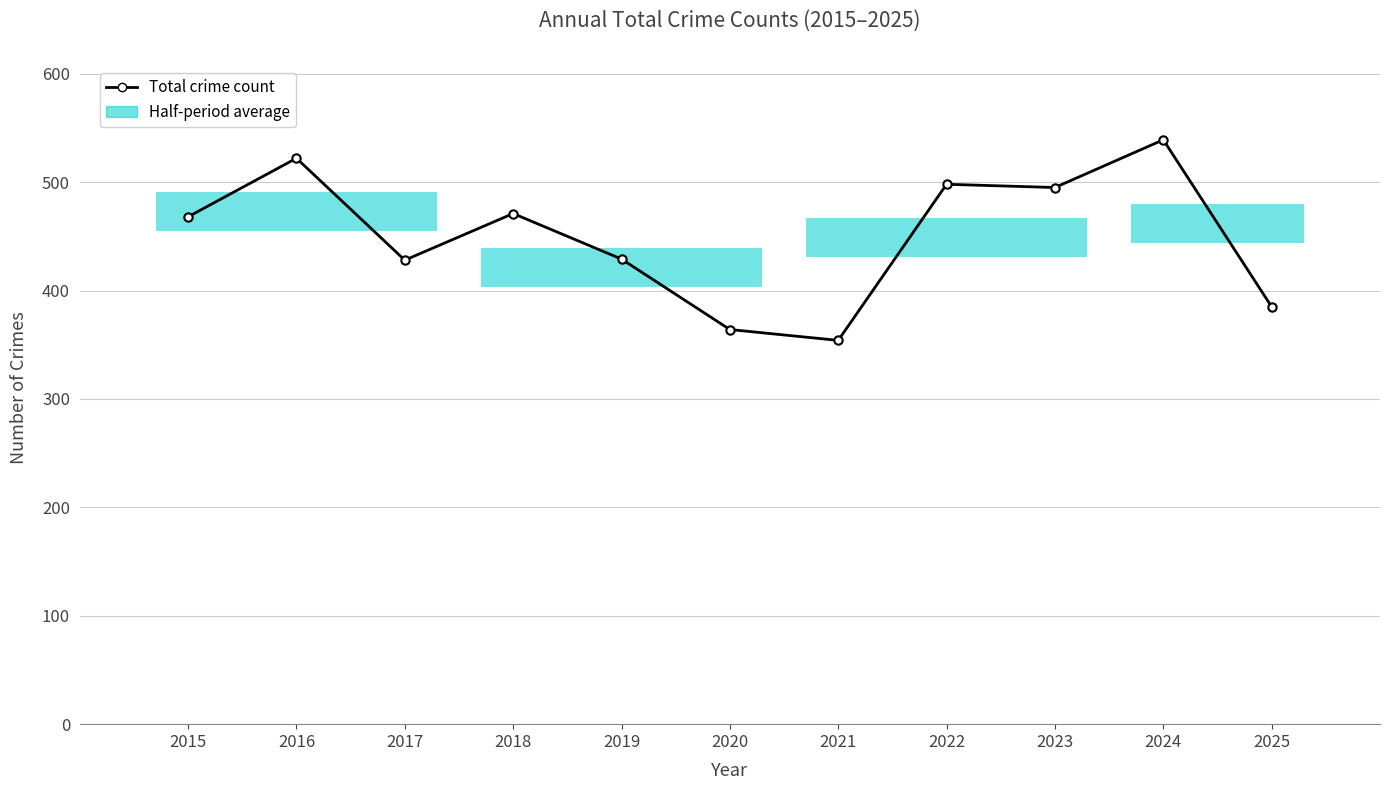

Where is the first local maximum?

2016